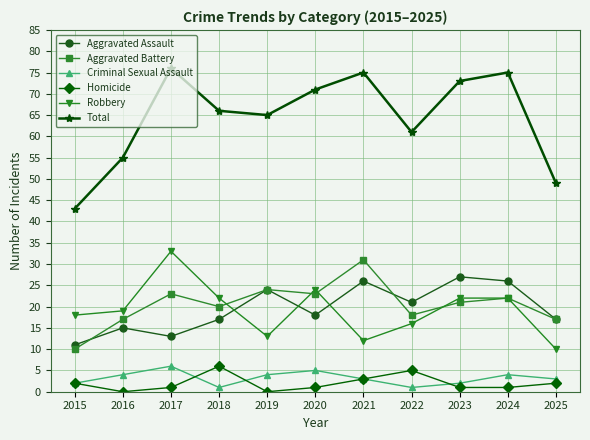

Which series has the largest range (max minus min)?

Total